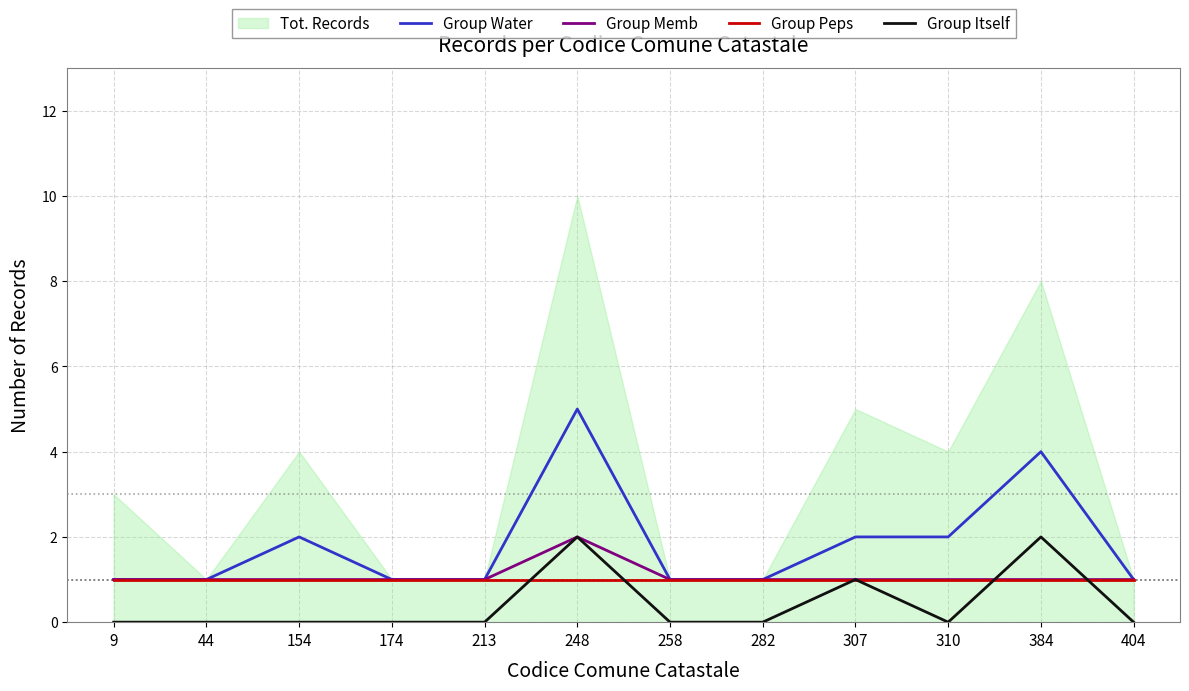

The value of Group Peps at 384 is 1. True or false?

True